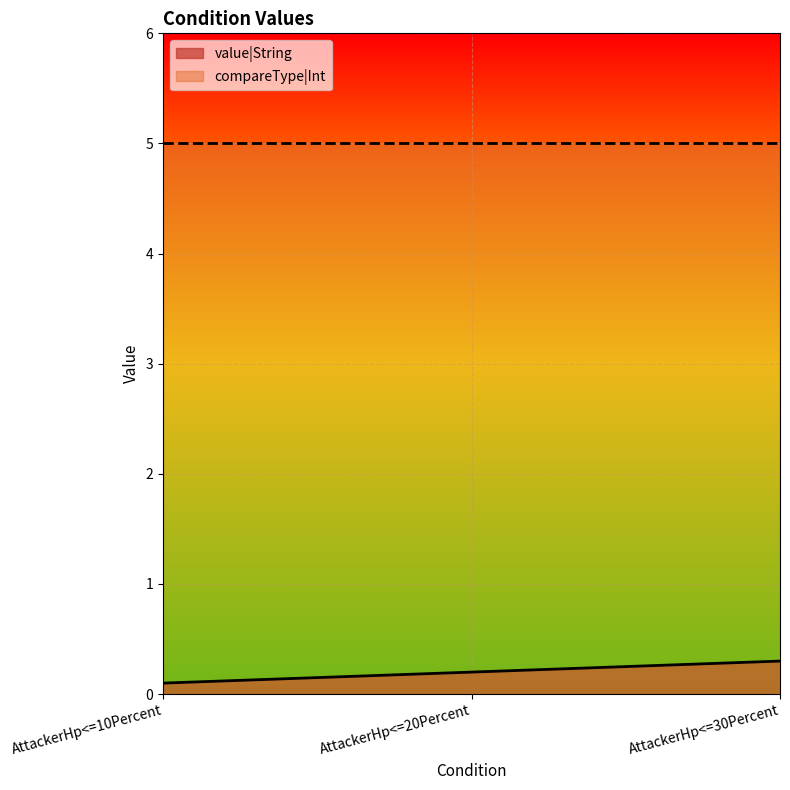

What is the label of the 2nd point from the right?

AttackerHp<=20Percent